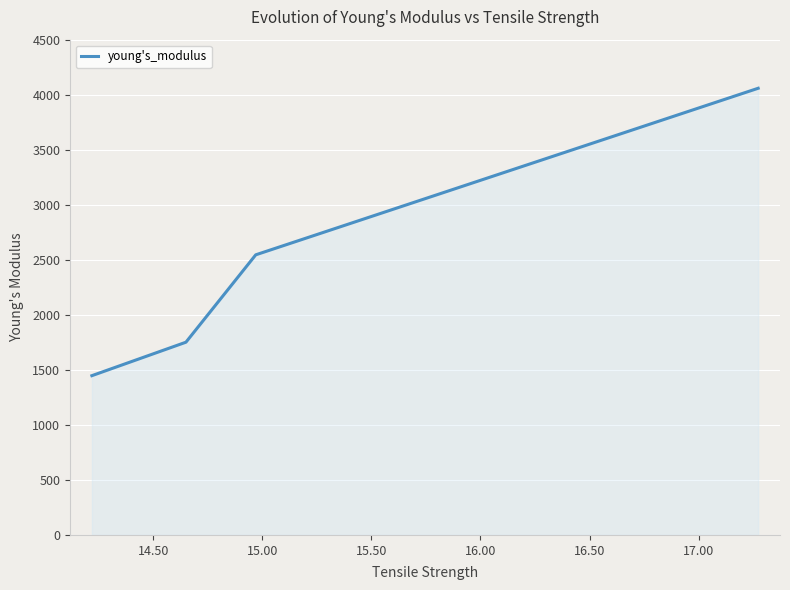

What is the smallest value displayed?

1447.1